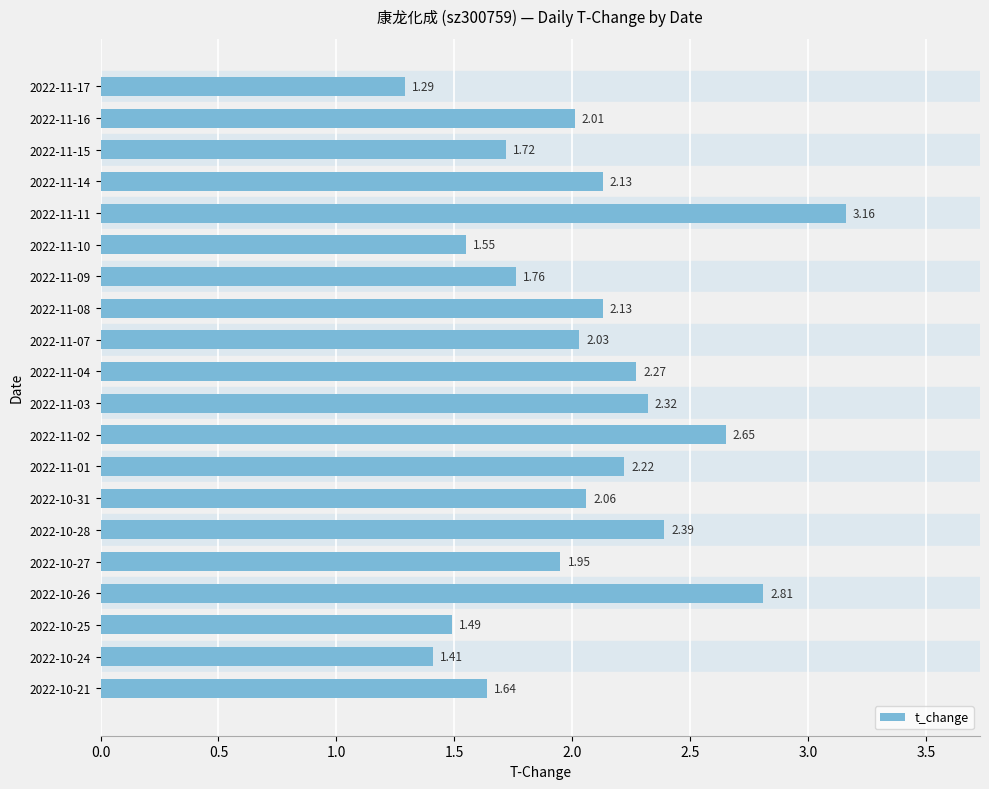

What is the difference between the values at 2022-11-09 and 2022-10-31?

0.3